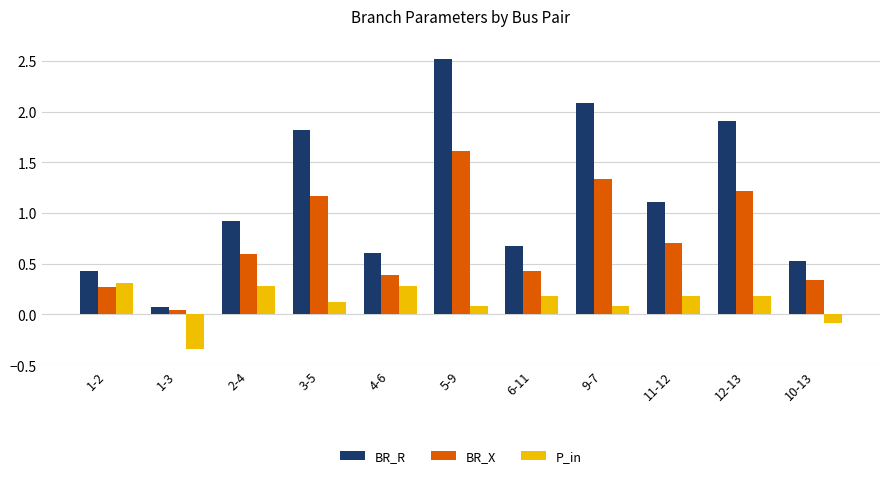

Rank the series by their maximum value, from highest to lowest.

BR_R, BR_X, P_in